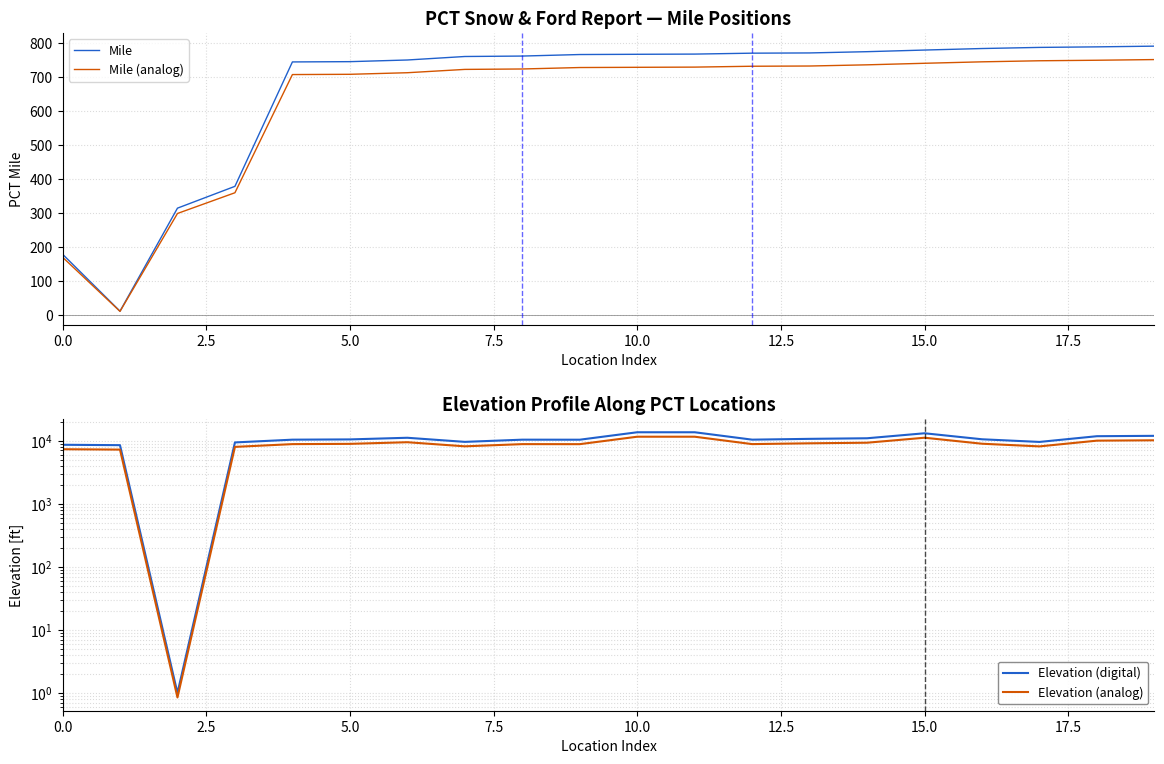

Is the value of Mile (analog) at 12.5 greater than the value of Elevation (digital) at 16?

No